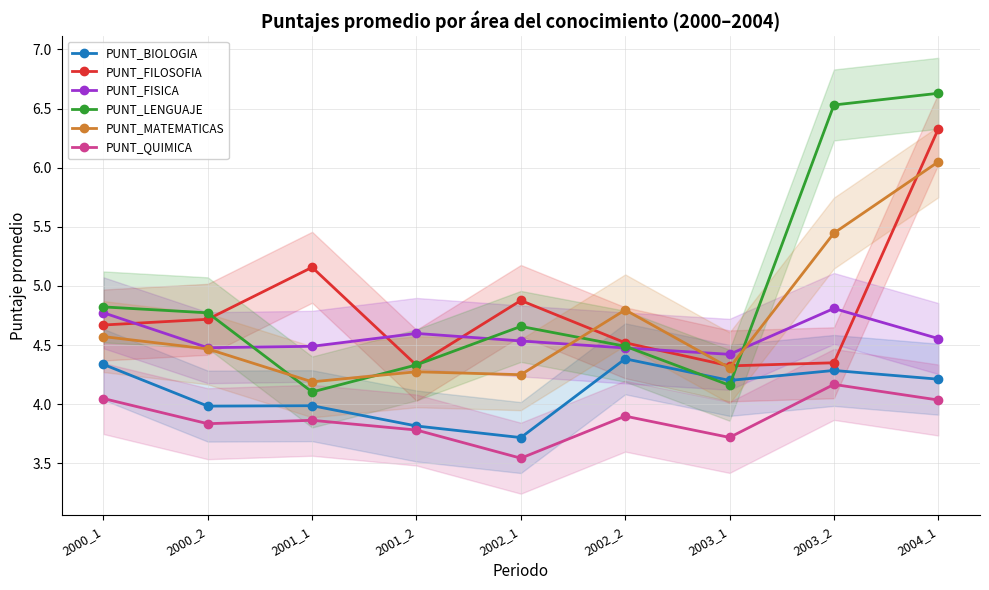

Which series has the largest total across all categories?

PUNT_LENGUAJE